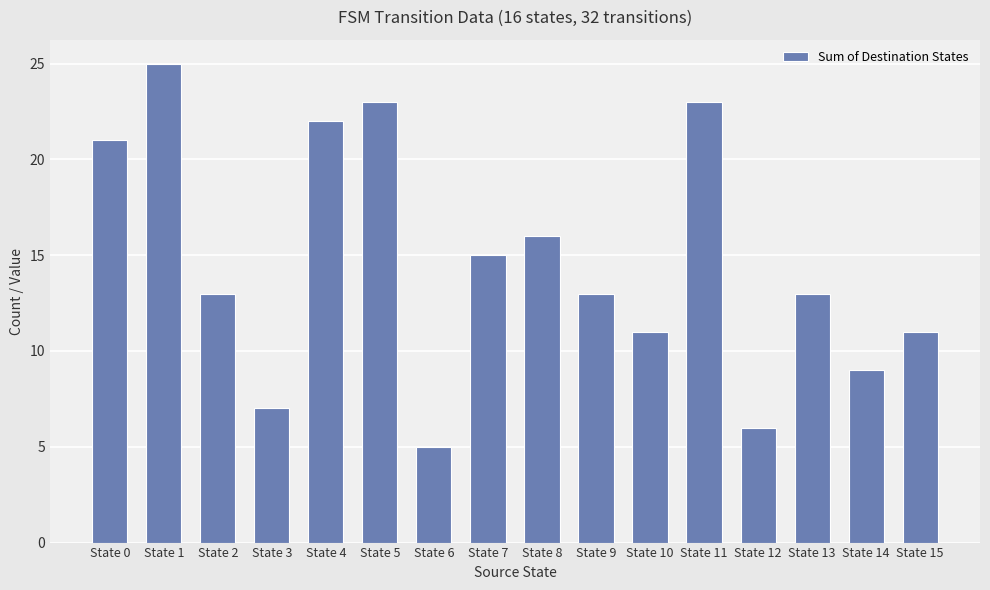

What is the average value?

15